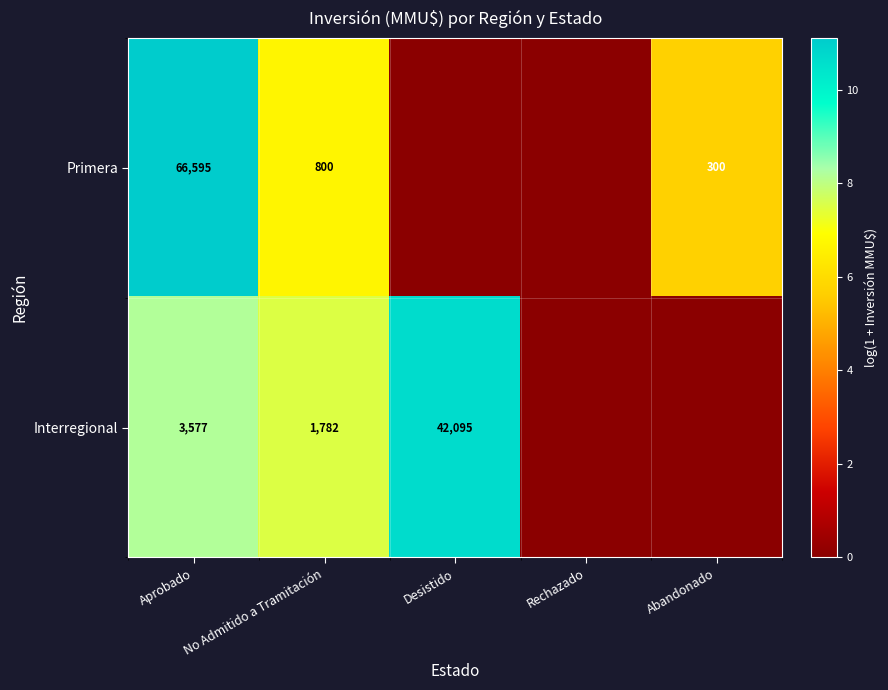

What is the spread (max minus min) of values at No Admitido a Tramitación?

982